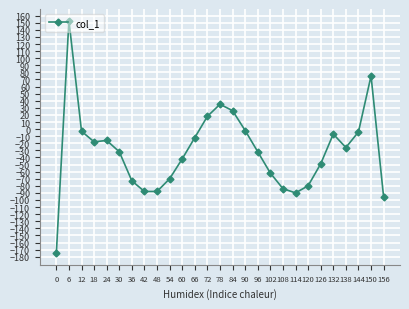

At which label is the value closest to -11?

66